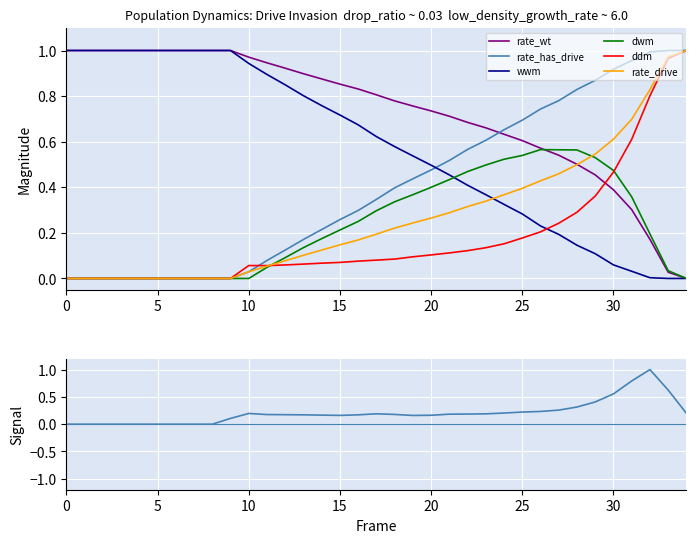

What is the difference between the highest and lowest values at 22?

0.6